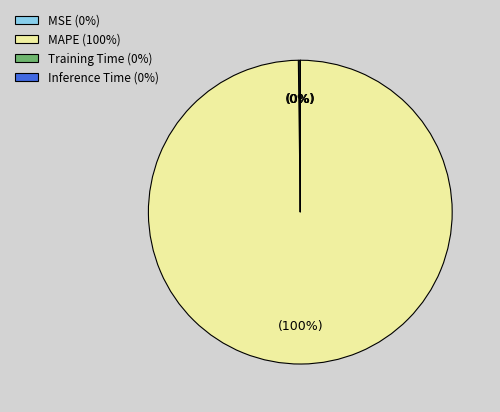

To the nearest percent, what portion does MAPE (100%) represent?

100%